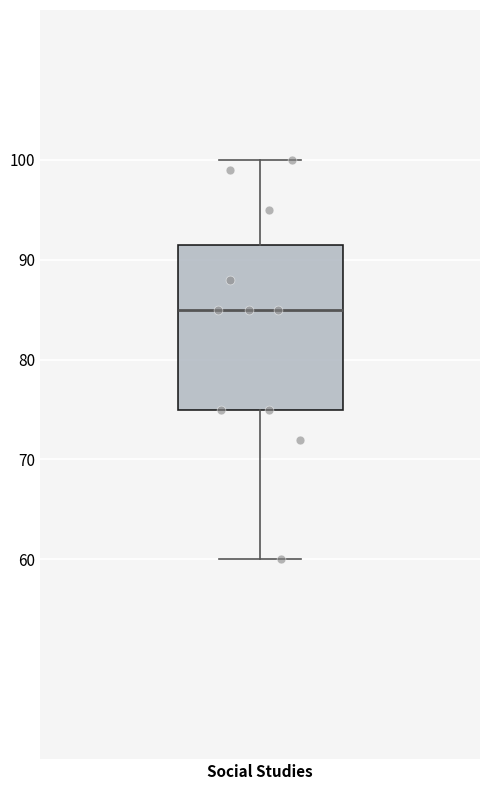

Where does the median line of the box for Social Studies sit on the y-axis? The values are not printed on the chart, so give them approximately, as read against the axis.

85